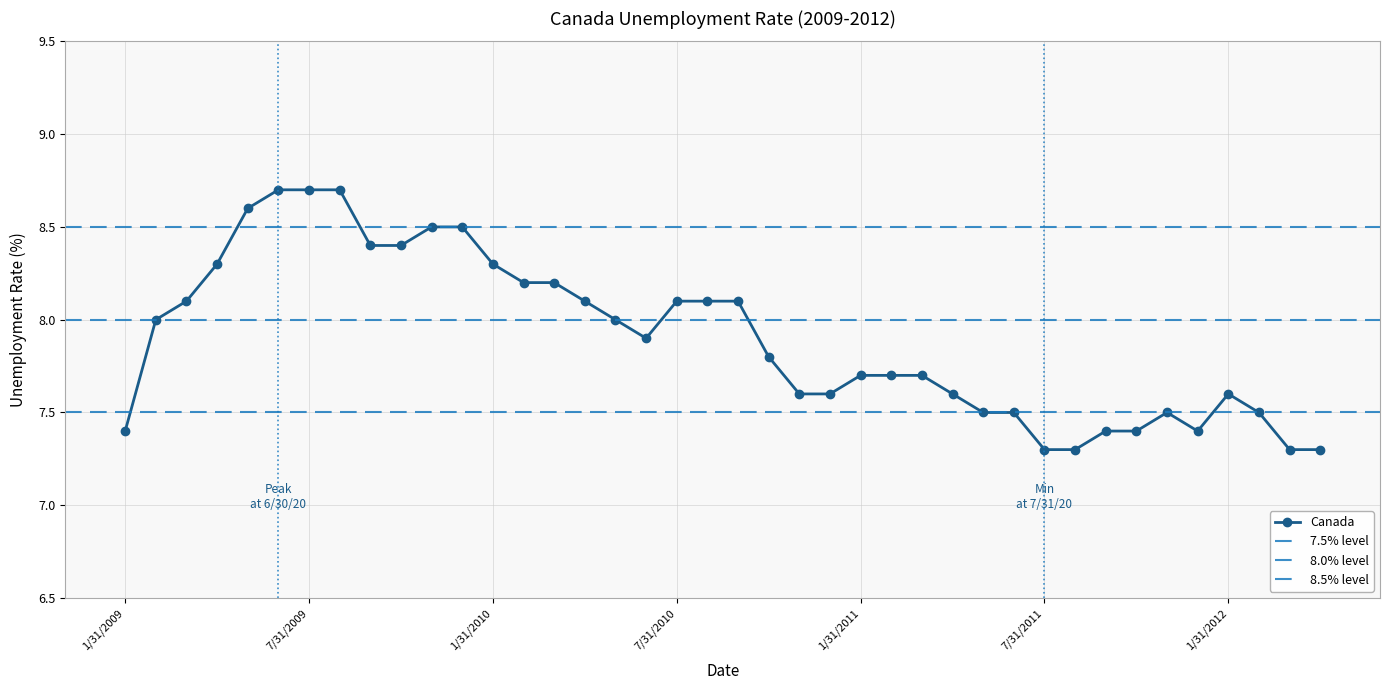

Where is the data nearest to the value 8?

2/28/2009